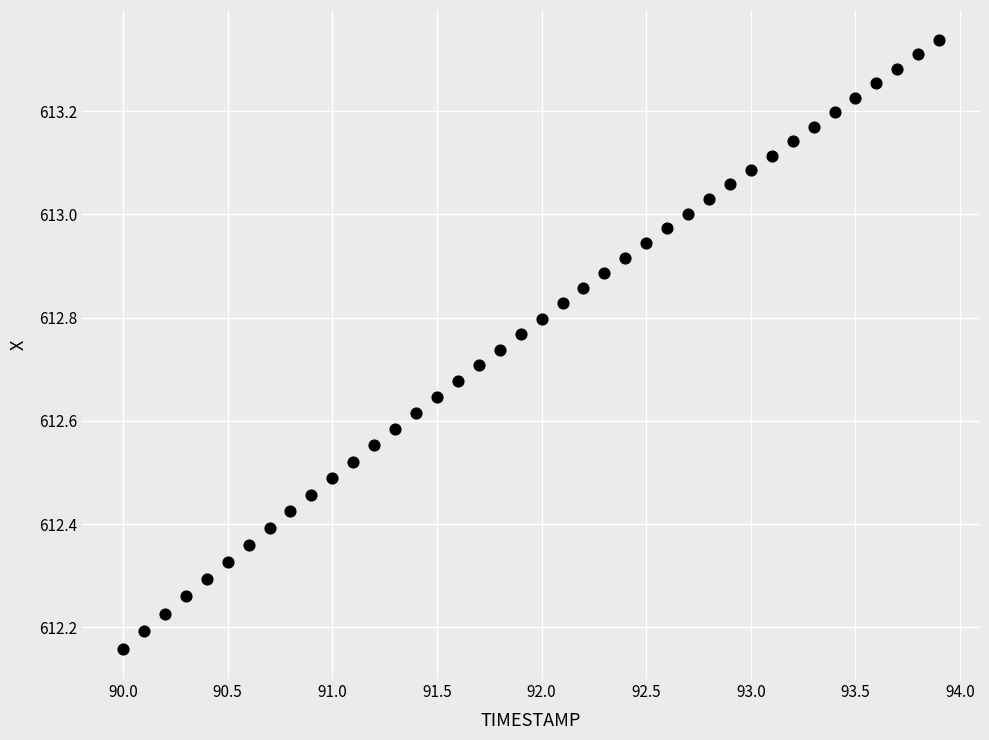

What is the range of Y values (max minus min)?

1.2